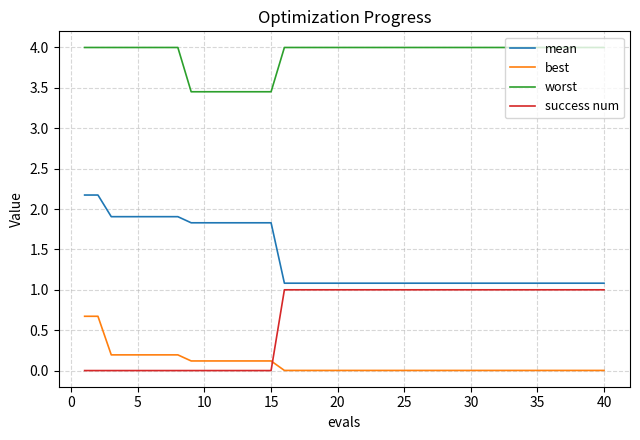

True or false: worst and mean cross at least once.

False